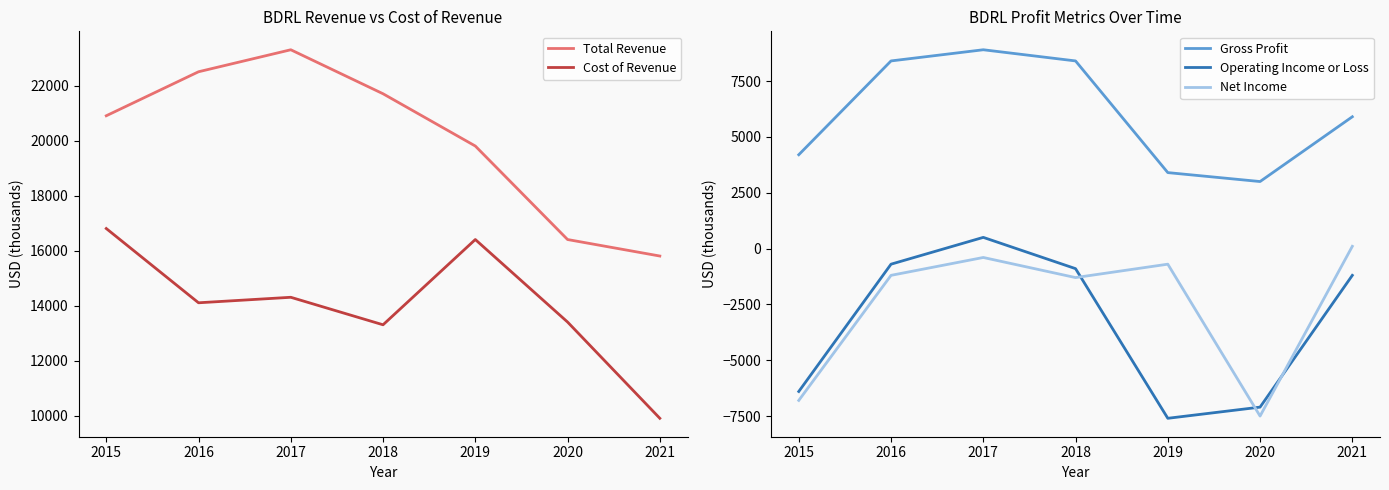

Which series has the largest total across all categories?

Total Revenue